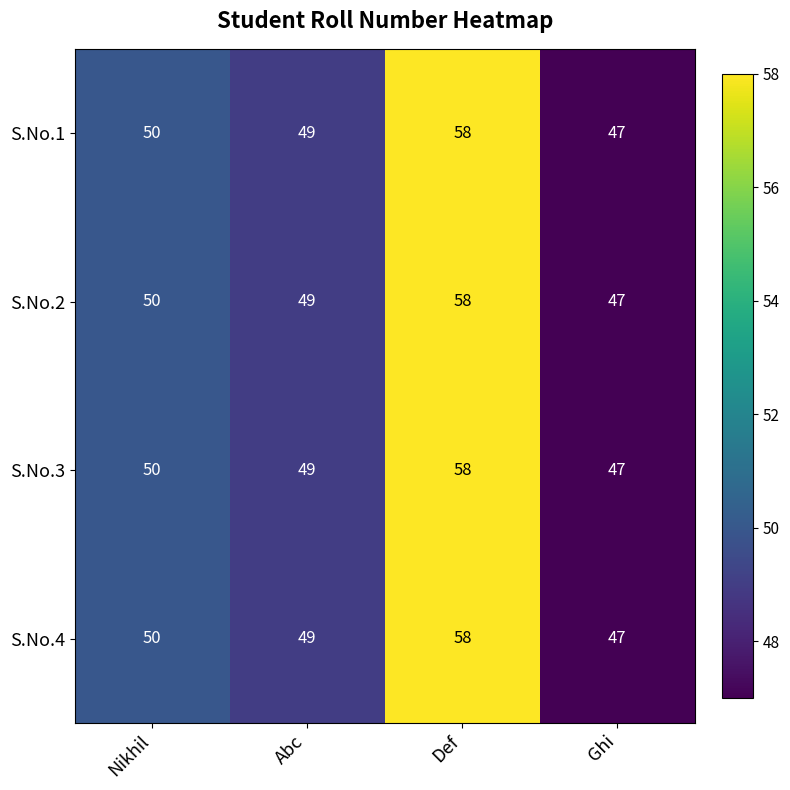

What is the maximum value shown in the chart?

58